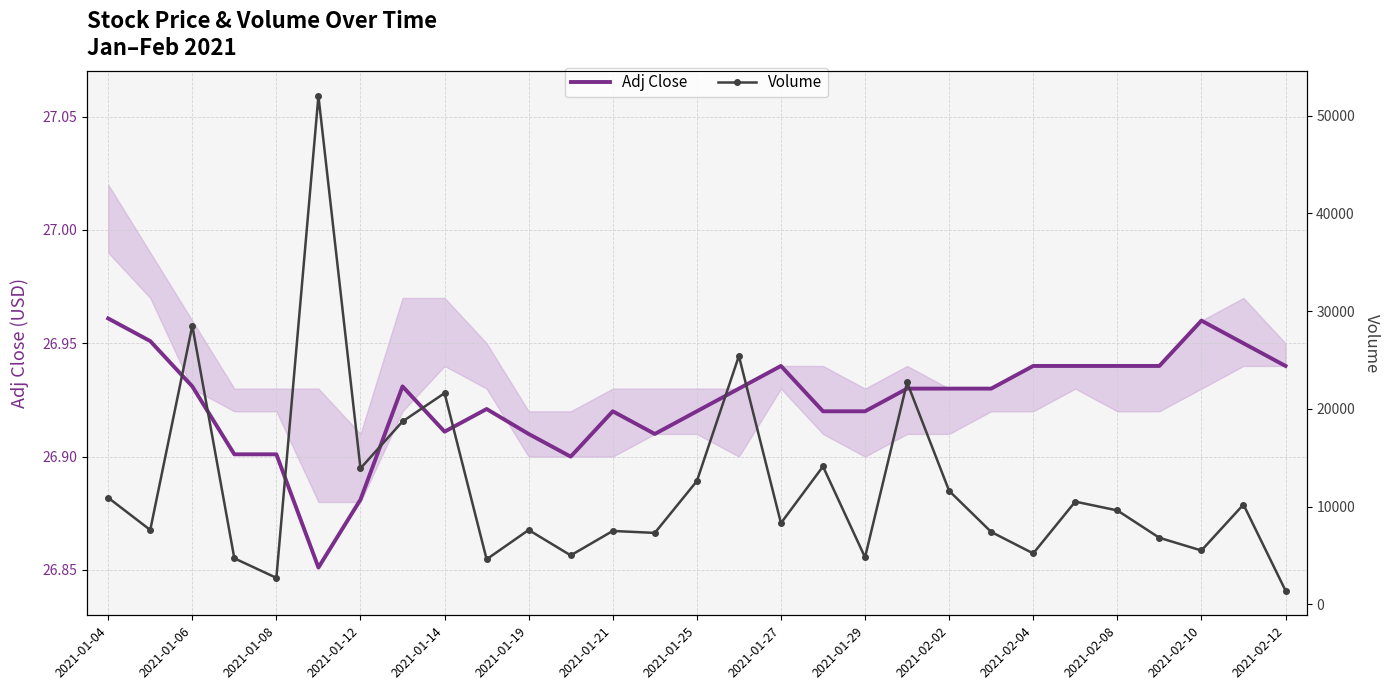

What is the value of the Volume point at the 10th from the left?

4600.0